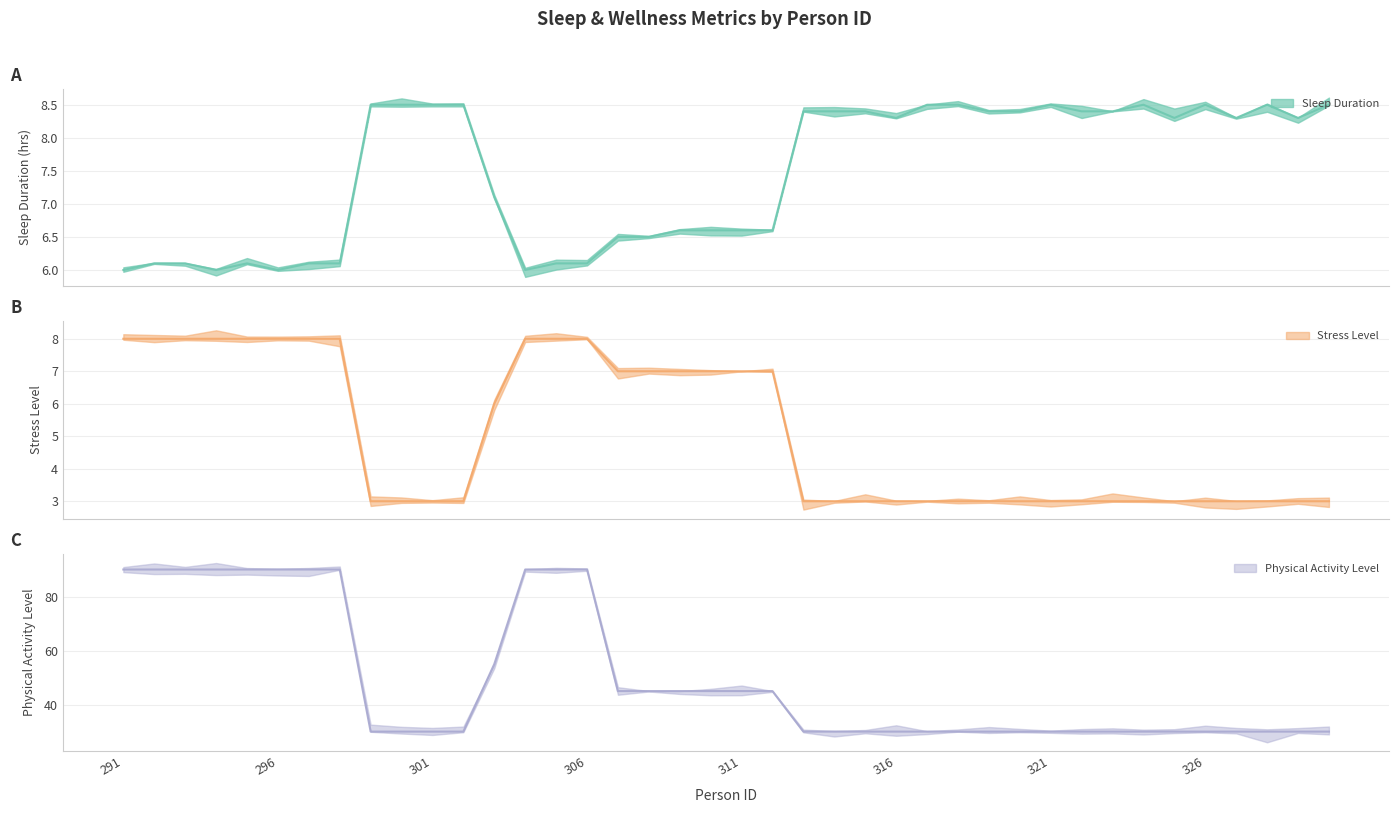

The value of Stress Level at 330 is 3.0. True or false?

True